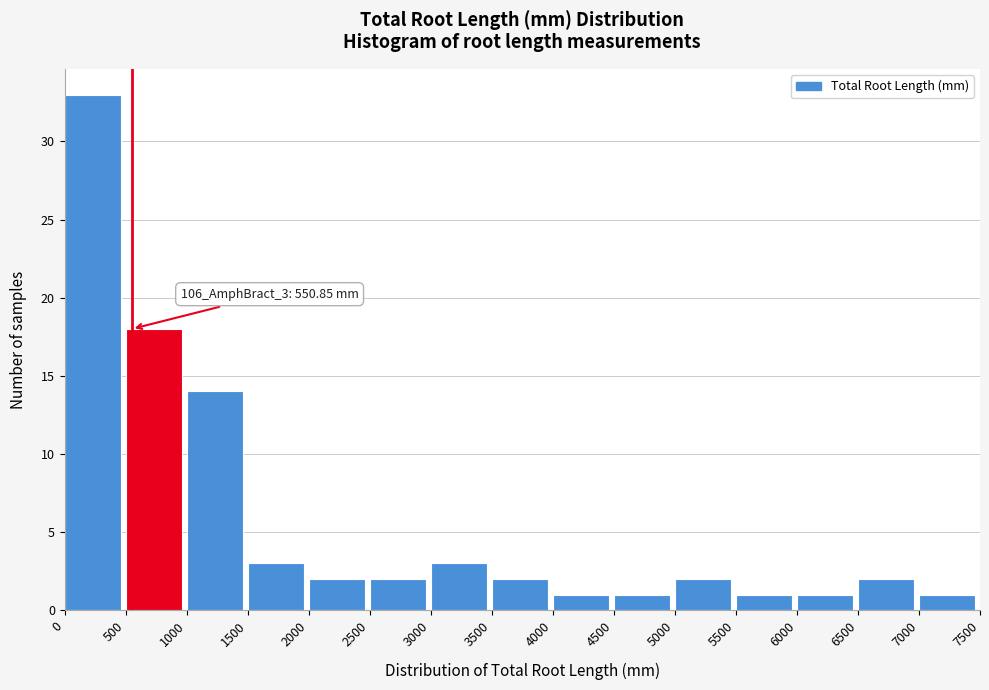

Over which range of the x-axis is the bar tallest?

0 to 500